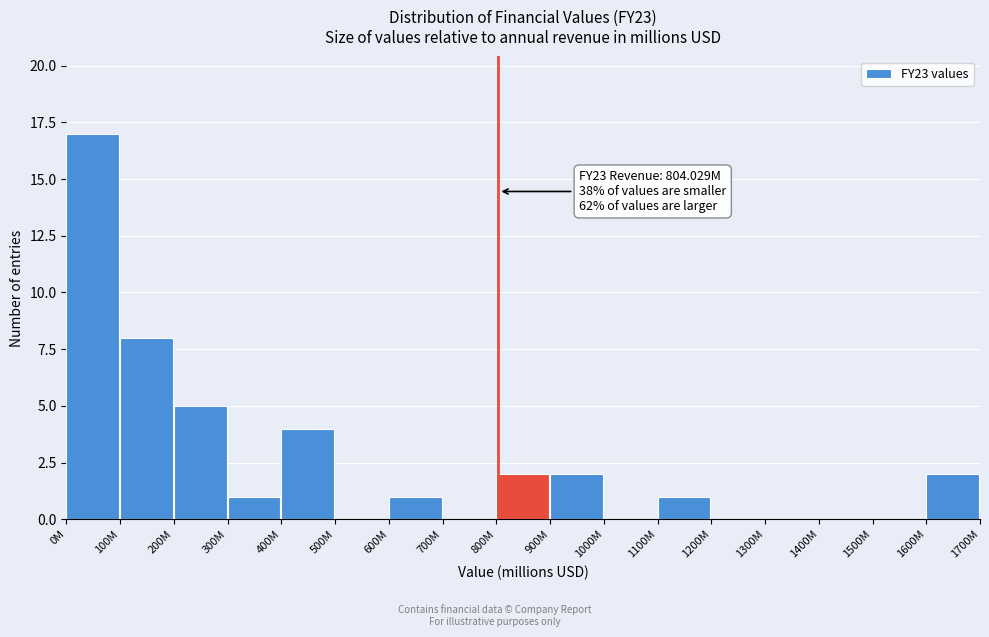

Reading left to right, list all the values displayed in this chart.

0M=17	100M=8	200M=5	300M=1	400M=4	500M=0	600M=1	700M=0	800M=2	900M=2	1000M=0	1100M=1	1200M=0	1300M=0	1400M=0	1500M=0	1600M=2